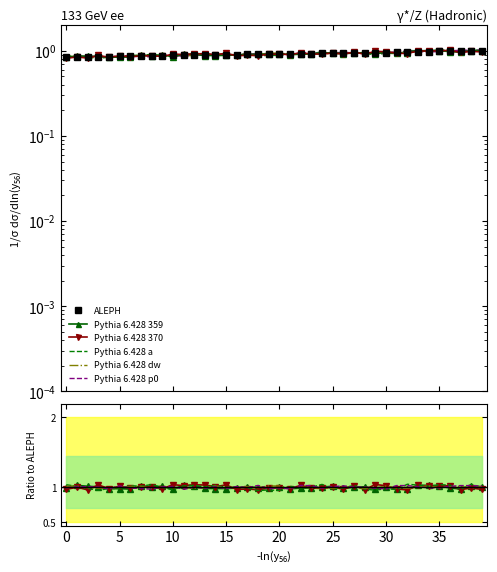

Which series ends up on top after the final intersection of ALEPH and Pythia 6.428 370?

ALEPH